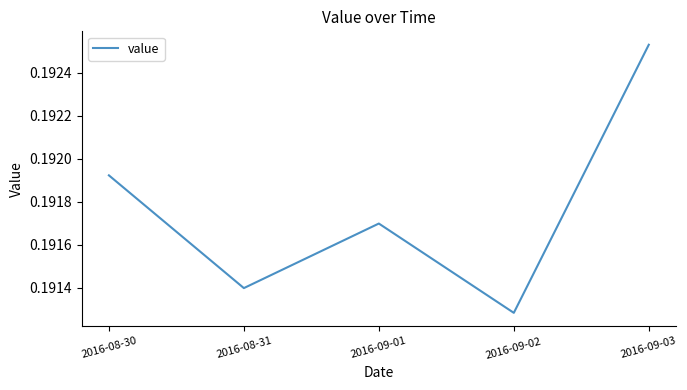

What position from the right is 2016-09-03?

1